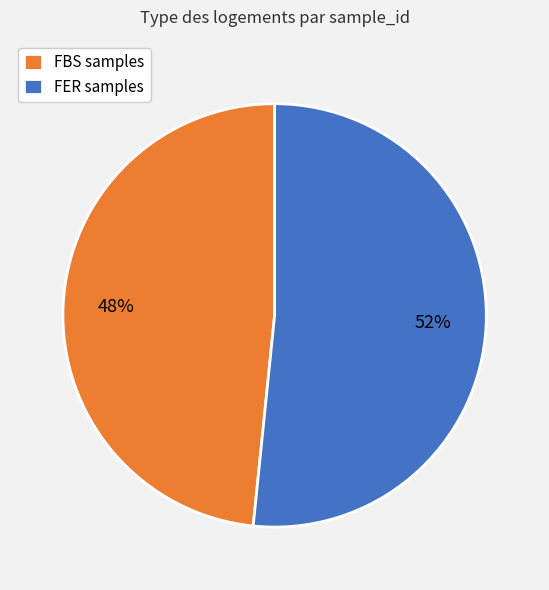

What is the smallest slice in the pie chart?

FBS samples